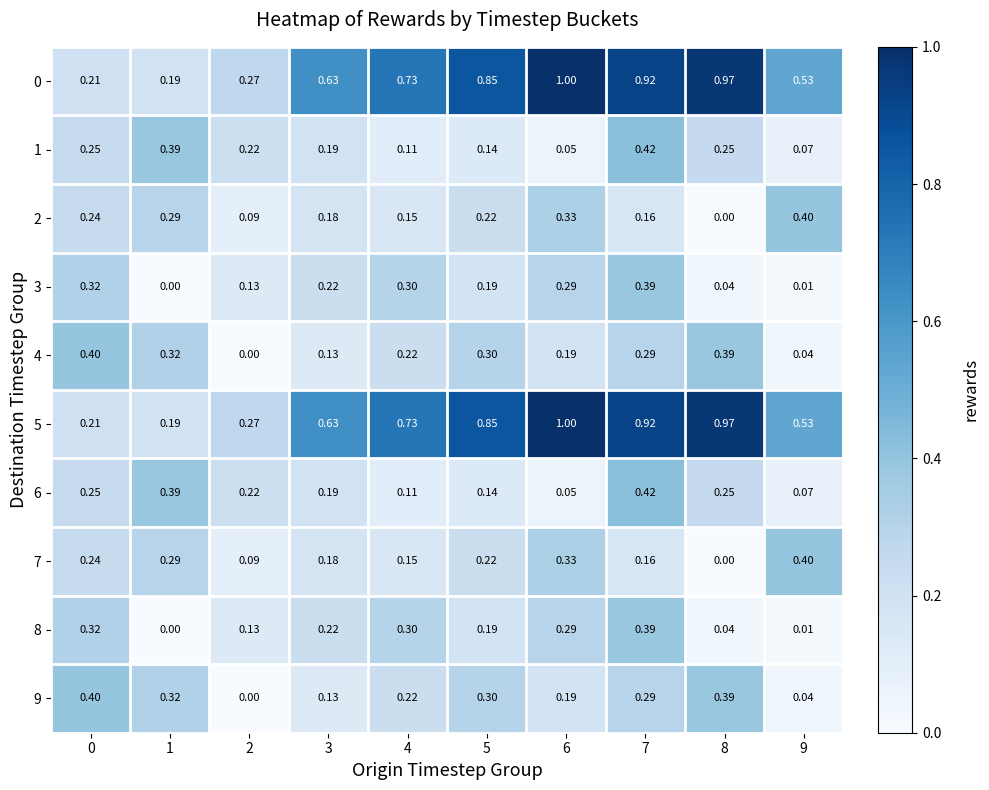

Count the number of categories in the chart.

10